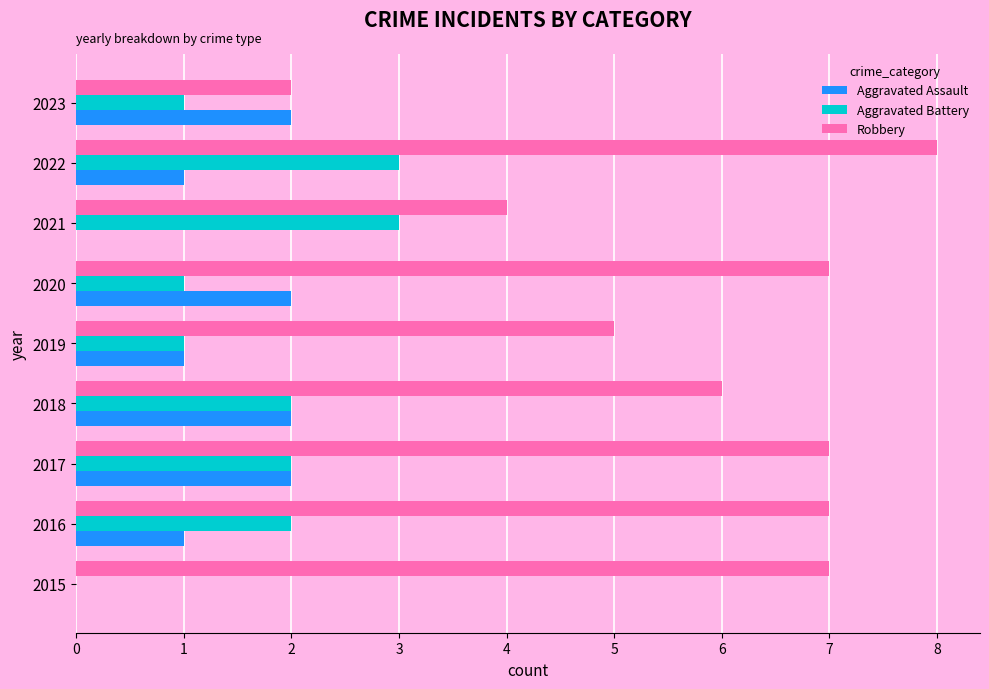

Is the value of Aggravated Battery at 2021 greater than the value of Robbery at 2023?

Yes